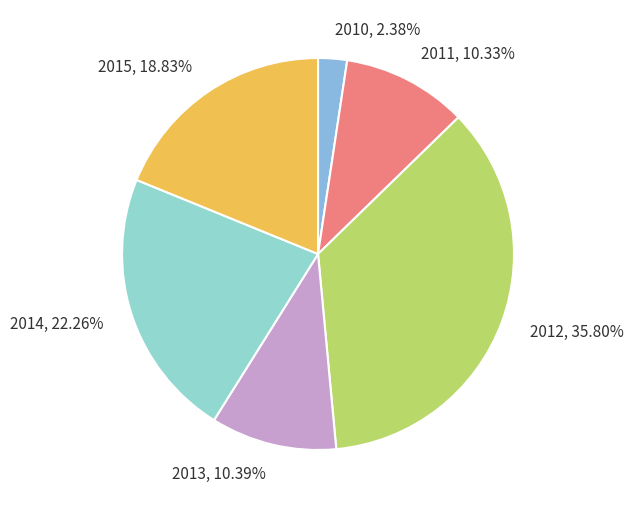

What portion of the pie excludes 2011?

89.7%